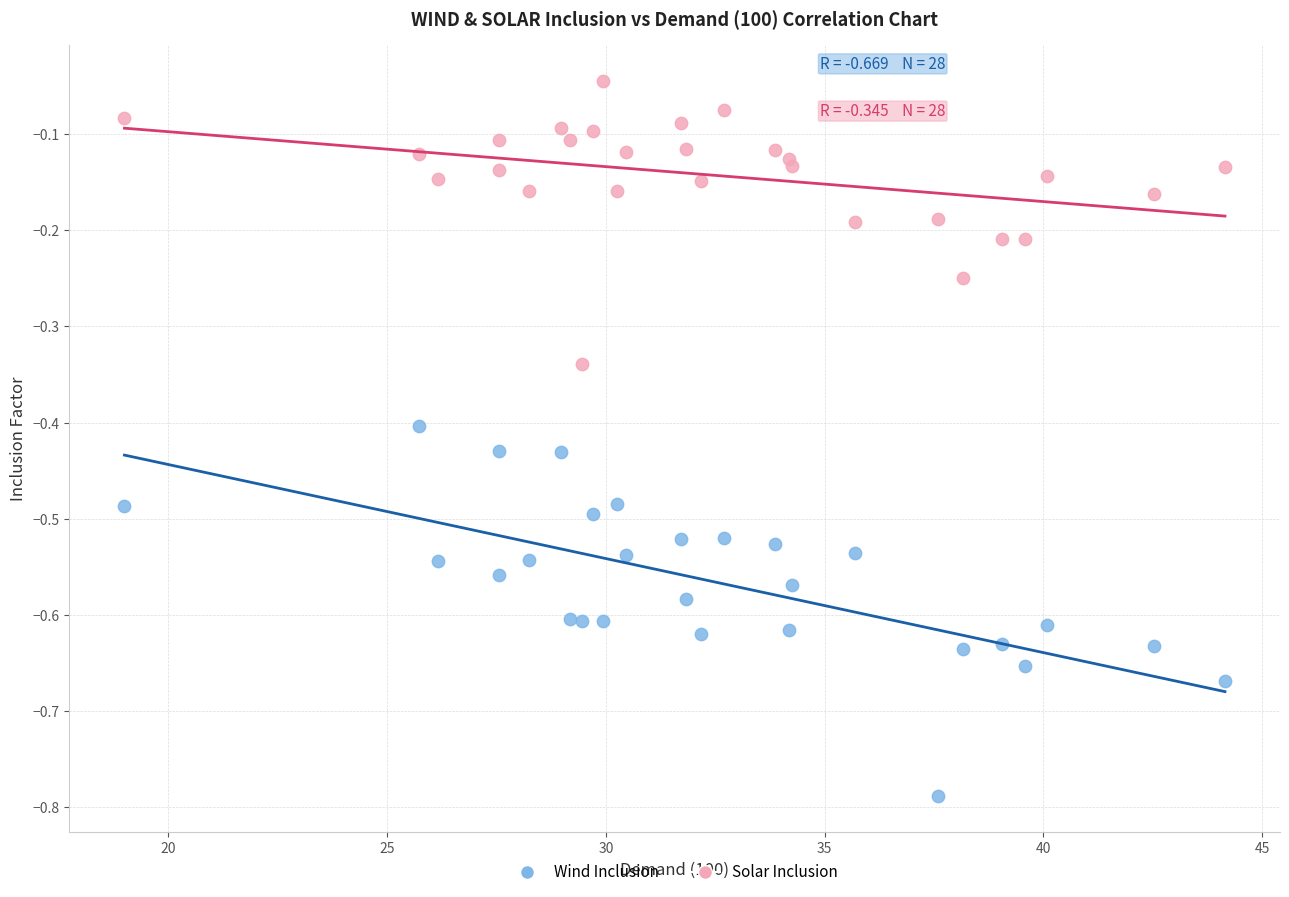

What is the X range (max minus min) for the scatter plot?

25.2